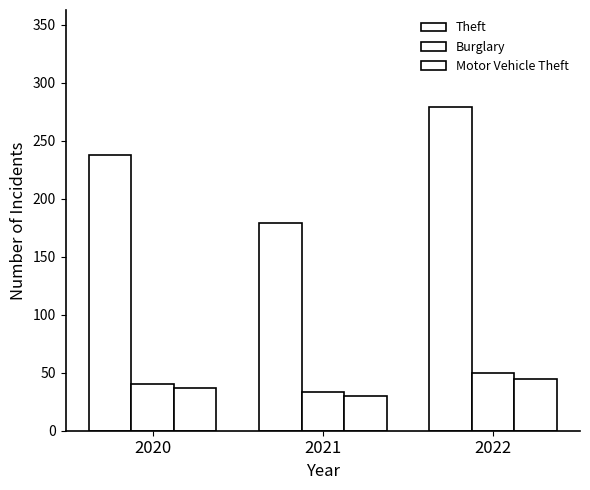

How many data points in Theft are less than 238?

1